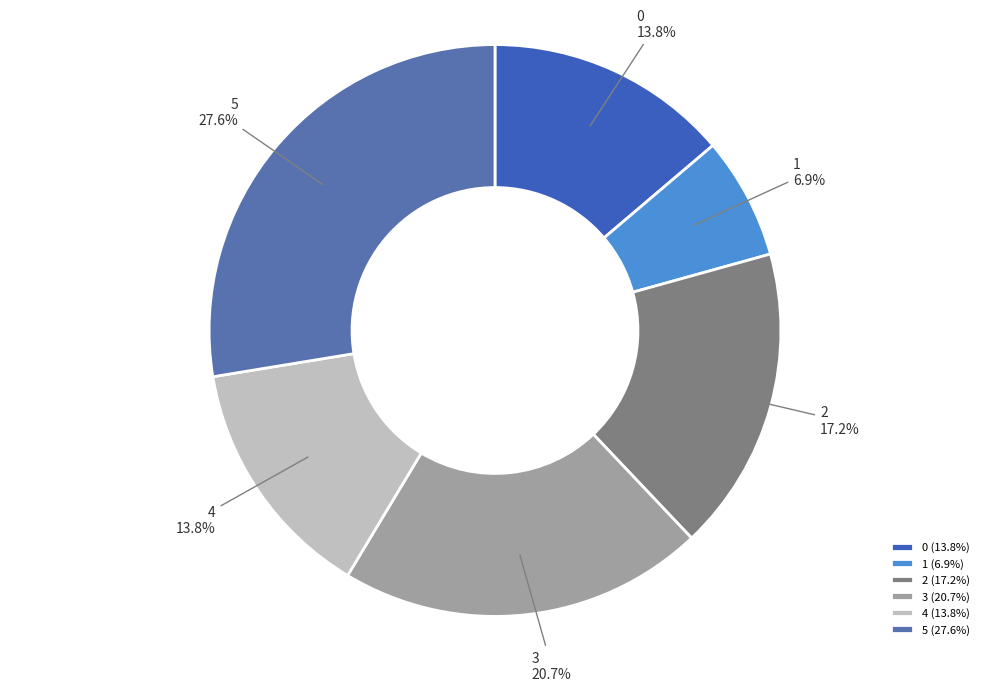

Does any single category account for the majority?

No